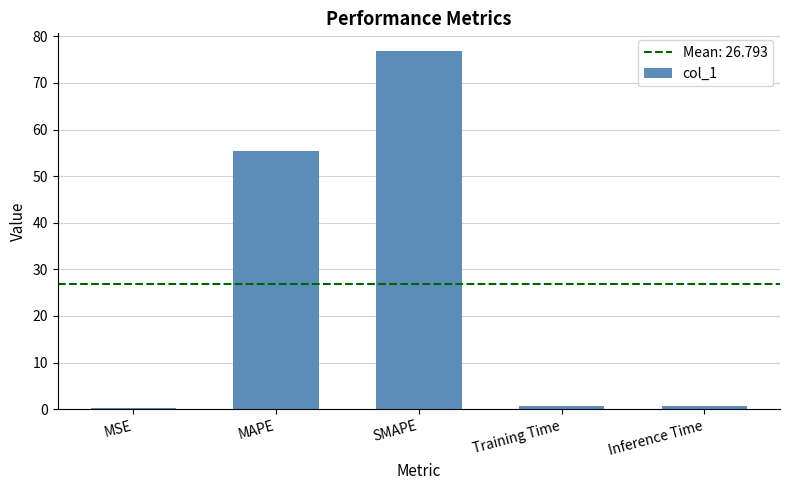

What is the sum of all values?

134.0